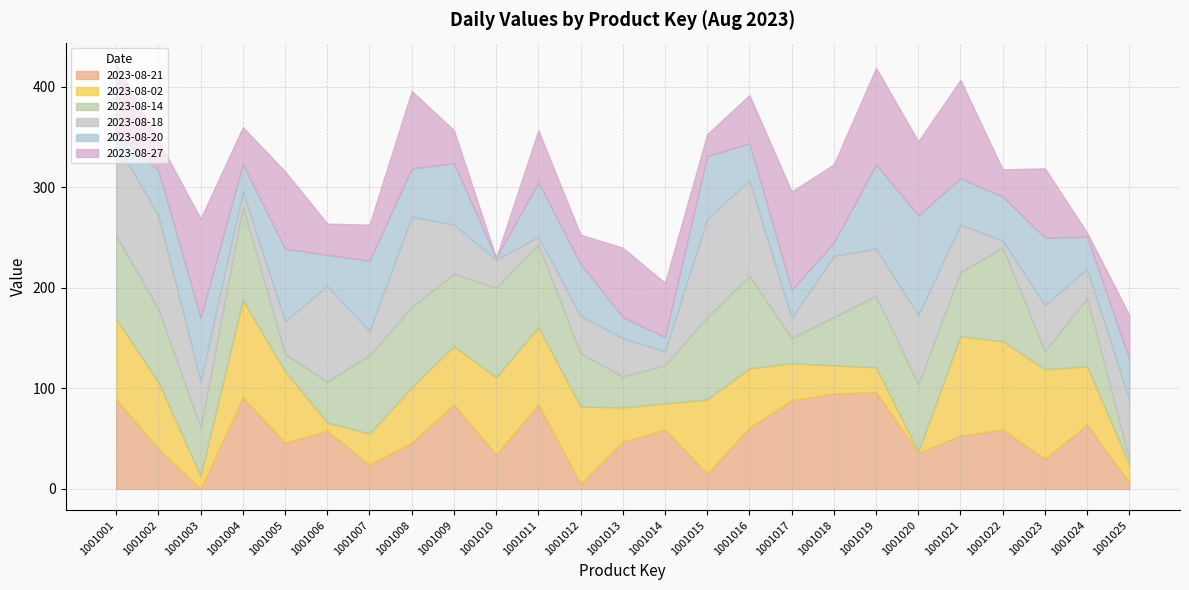

At which category is the sum across all series the highest?

1001001